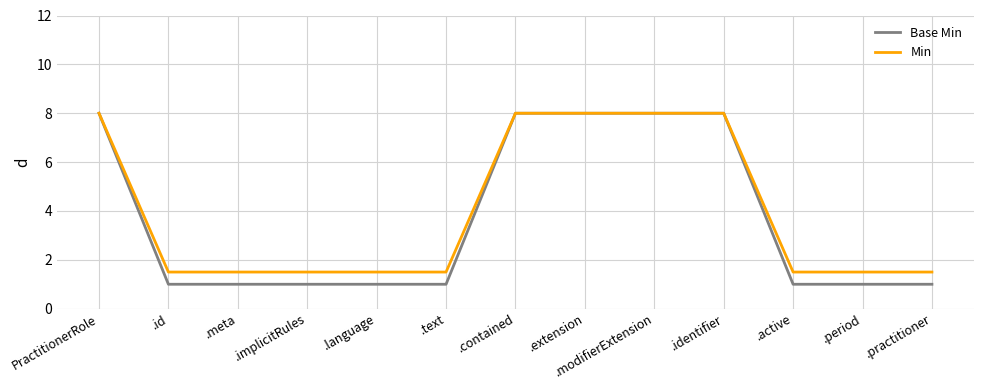

What is the maximum value shown in the chart?

8.0